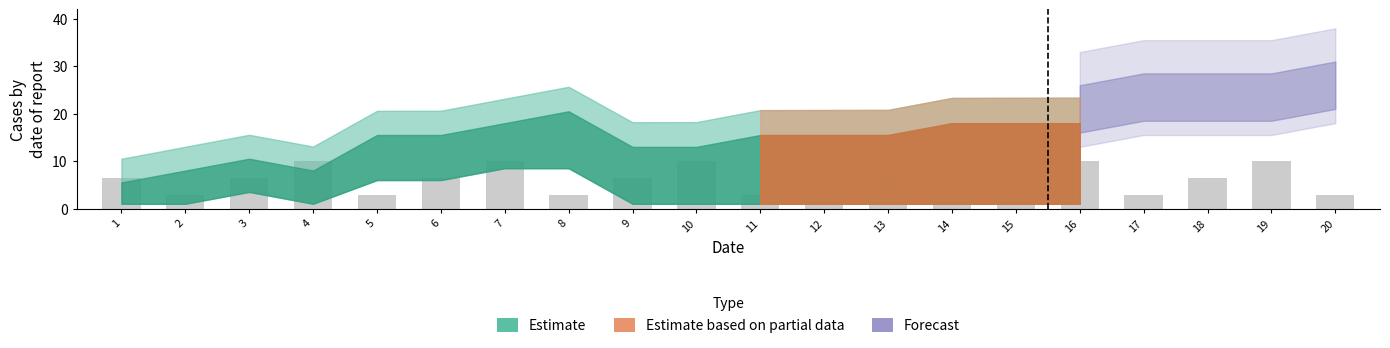

Count the number of data series in this chart.

1